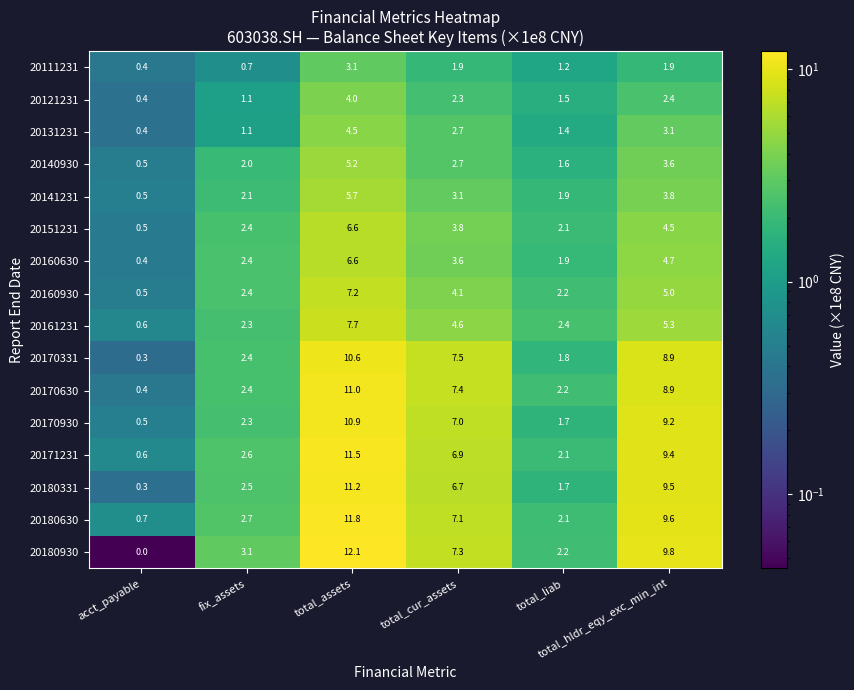

What is the difference between the second highest and minimum values in the 20180331 series?

9.2